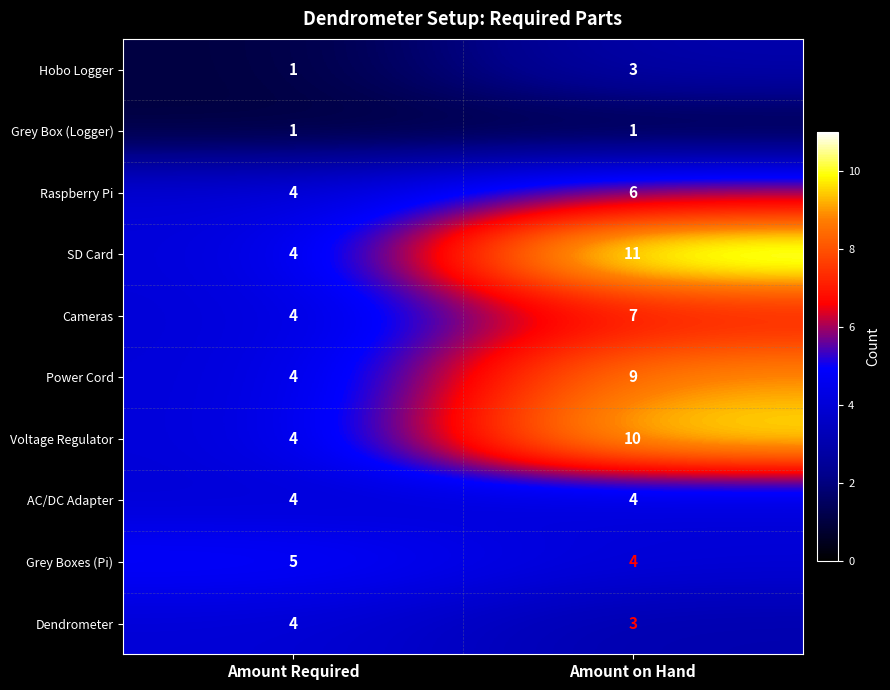

Count the number of data series in this chart.

10